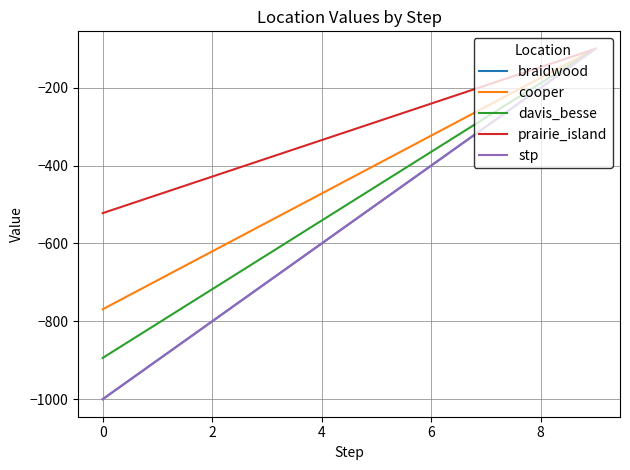

Where does the prairie_island series first go above -287?

6